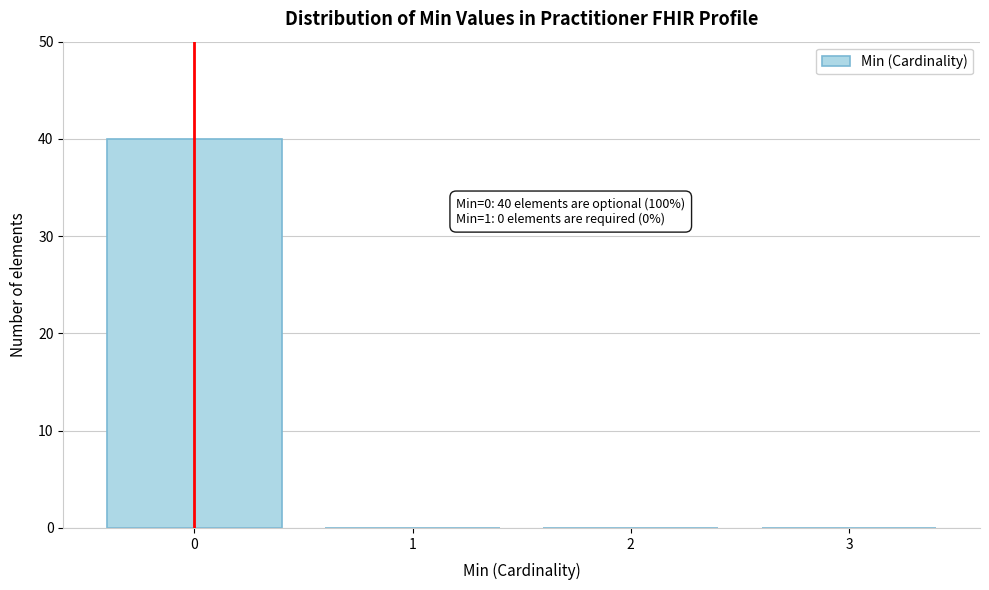

Reading left to right, transcribe all the data shown in this chart.

0=40	1=0	2=0	3=0